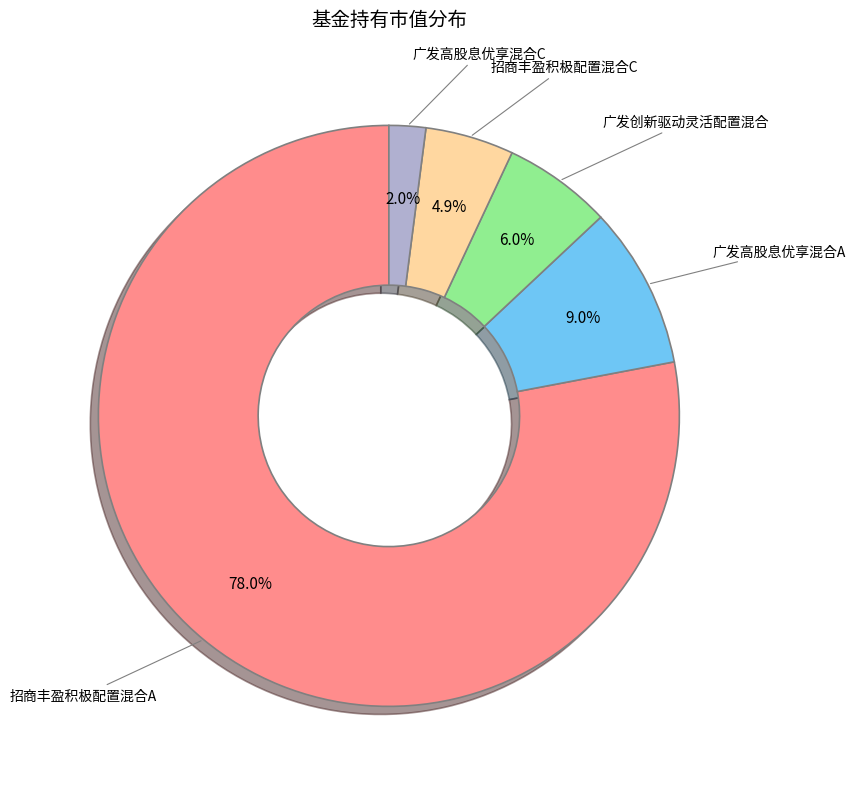

What is the majority slice?

招商丰盈积极配置混合A